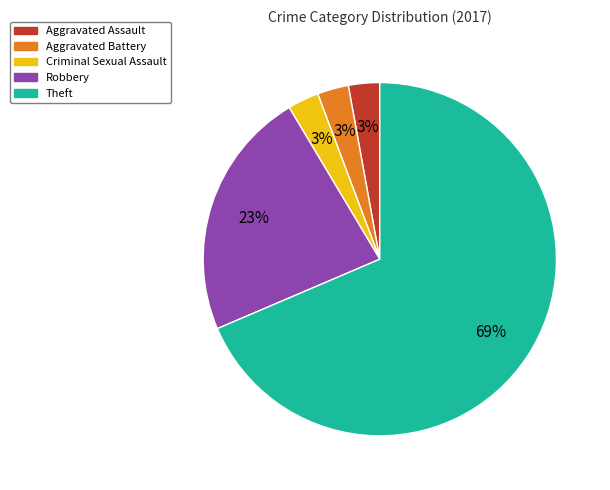

To the nearest percent, what is the average slice percentage?

20%